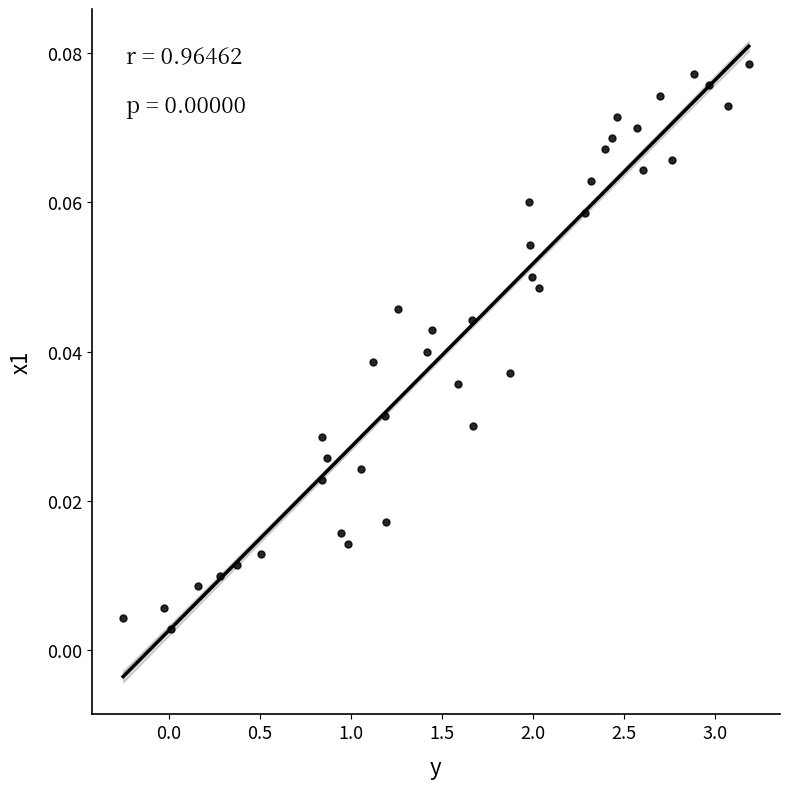

What is the range of X values (max minus min)?

3.4